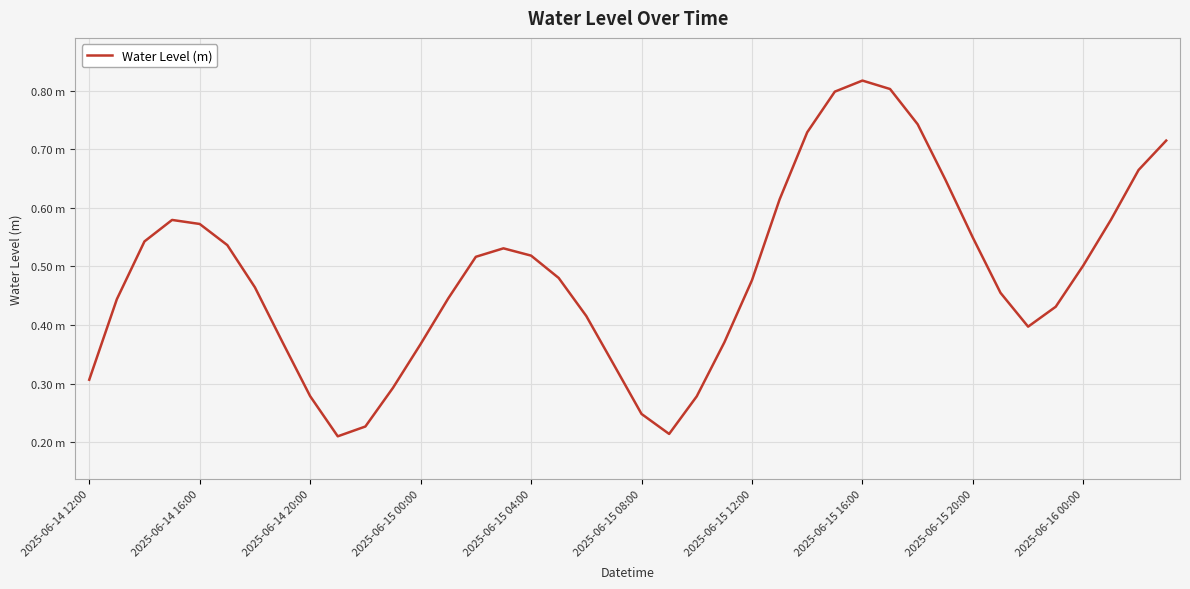

Does the chart have visible grid lines?

Yes